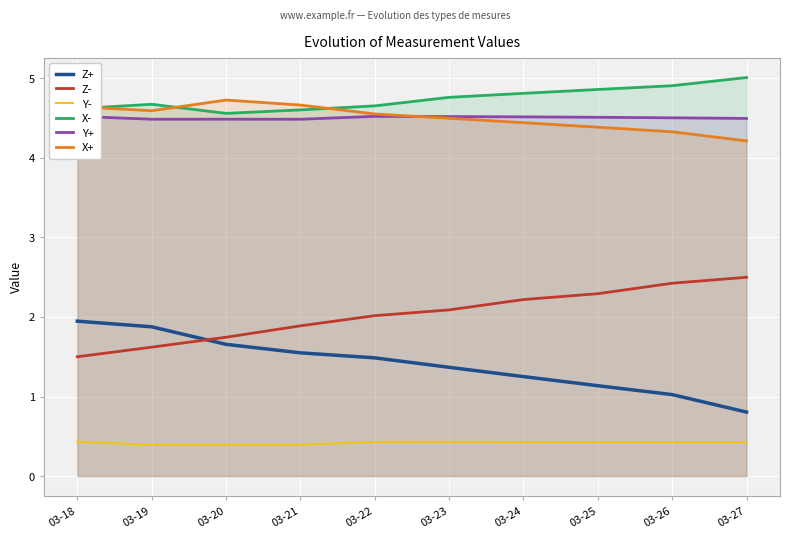

What is the sum of the X+ values at 03-25 and 03-18?

9.0